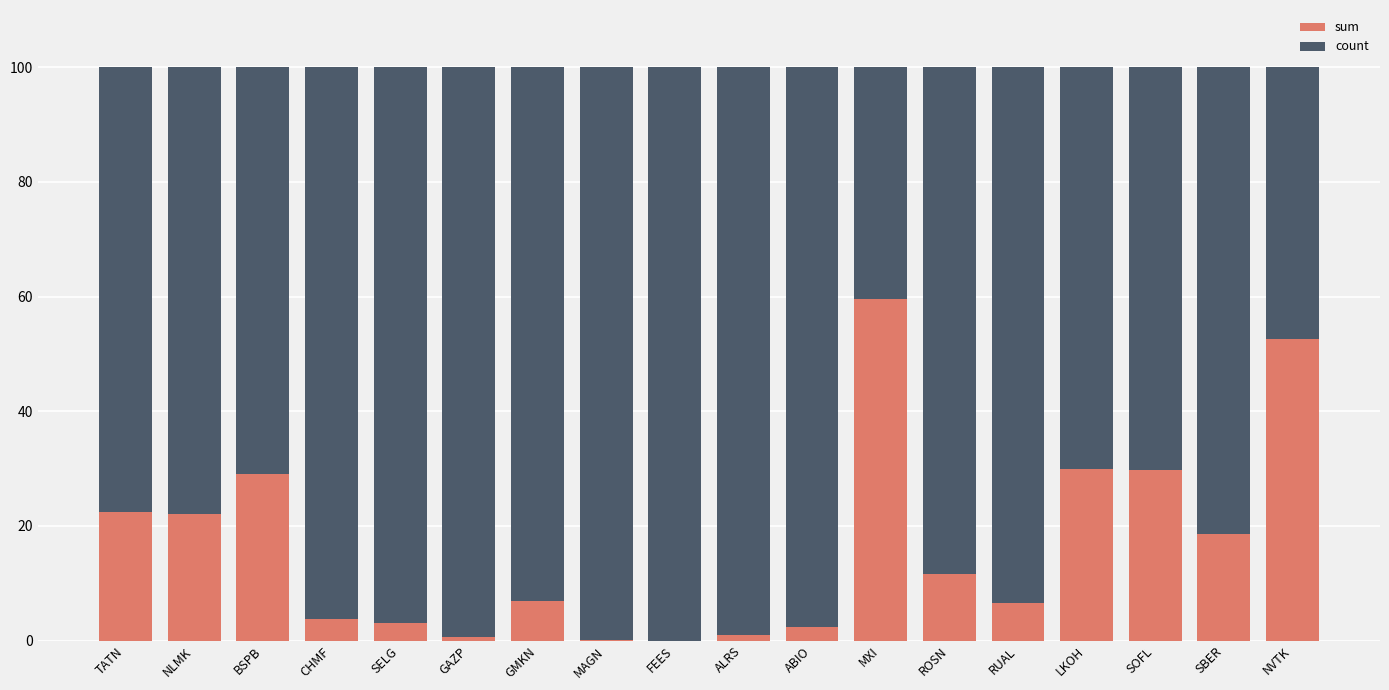

What is the sum of all sum values?

300.4